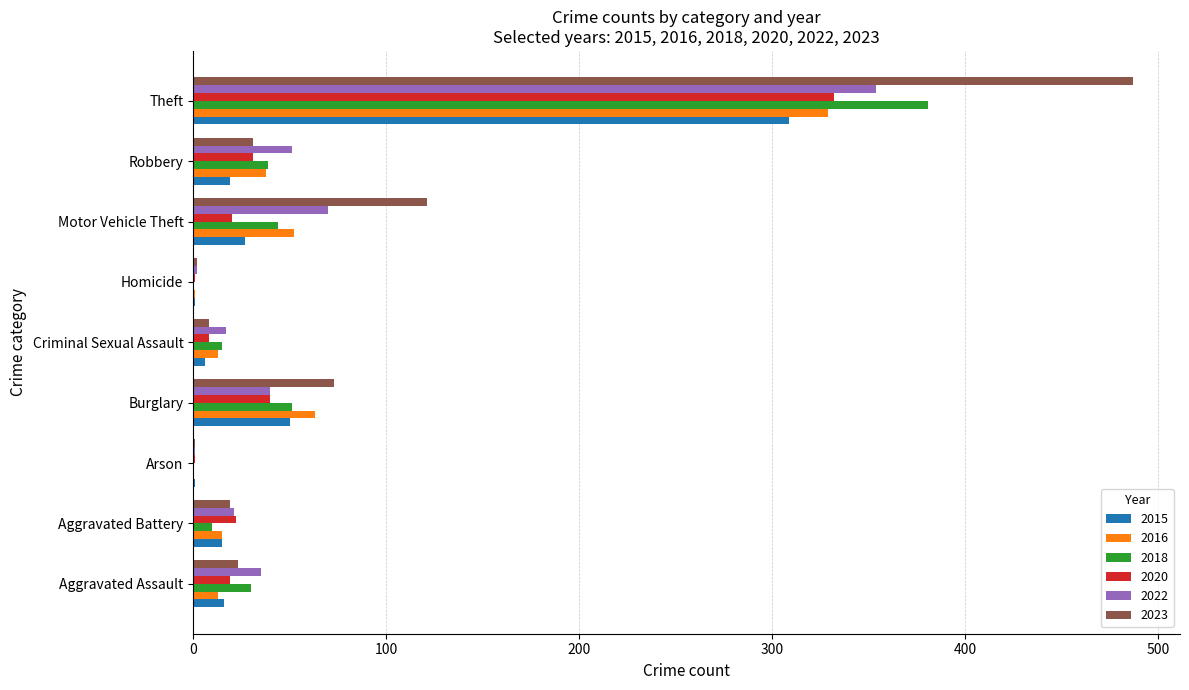

Which category has the highest value in the 2023 series?

Theft